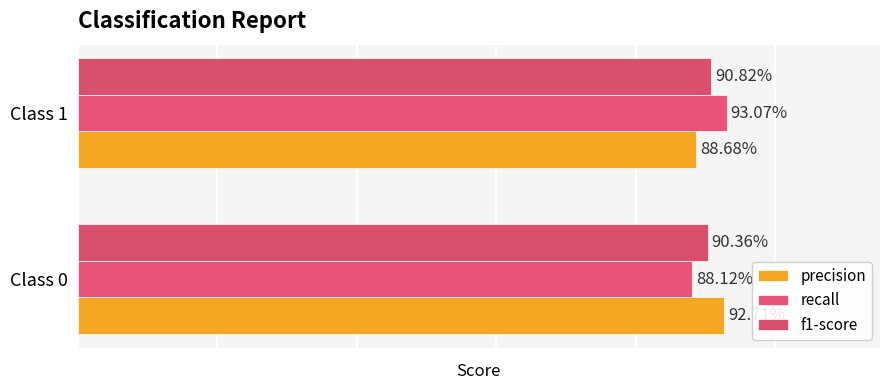

How many bars are there in each group?

3